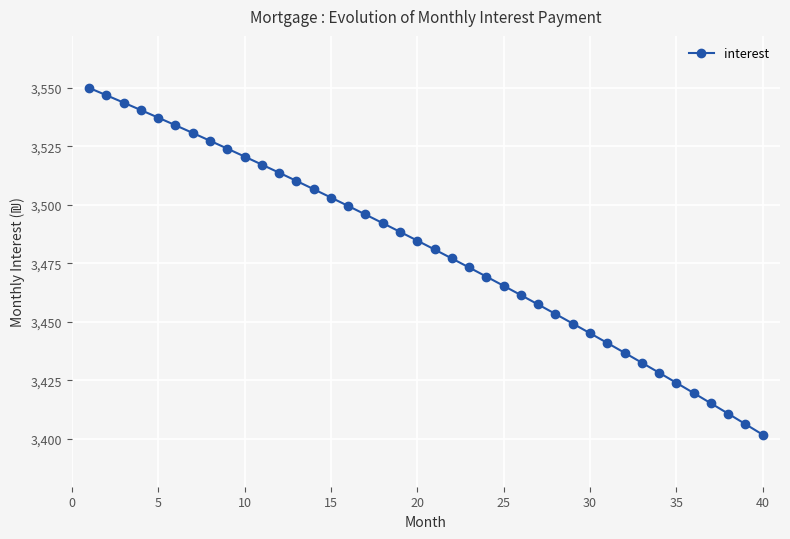

What is the value of the 24th point from the left?

3469.3